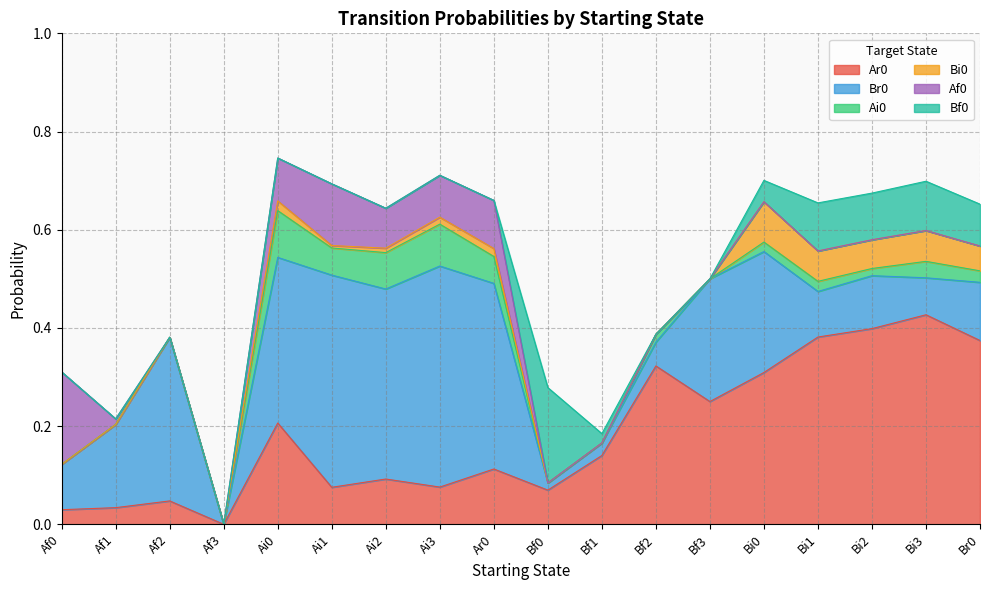

Rank the series by their maximum value, from lowest to highest.

Bi0, Ai0, Af0, Bf0, Ar0, Br0